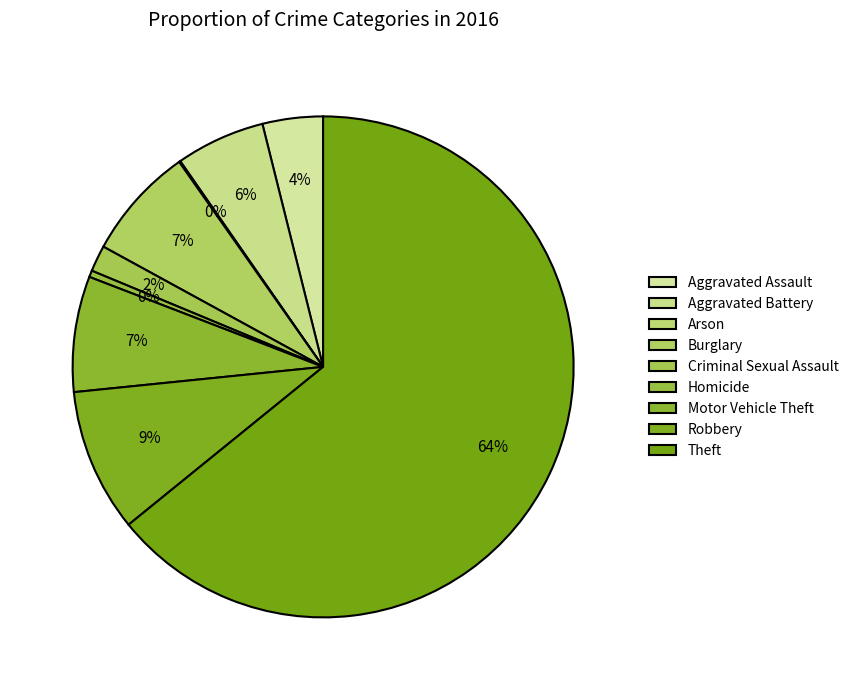

Approximately how many times larger is the value at Robbery compared to Arson?

109.0